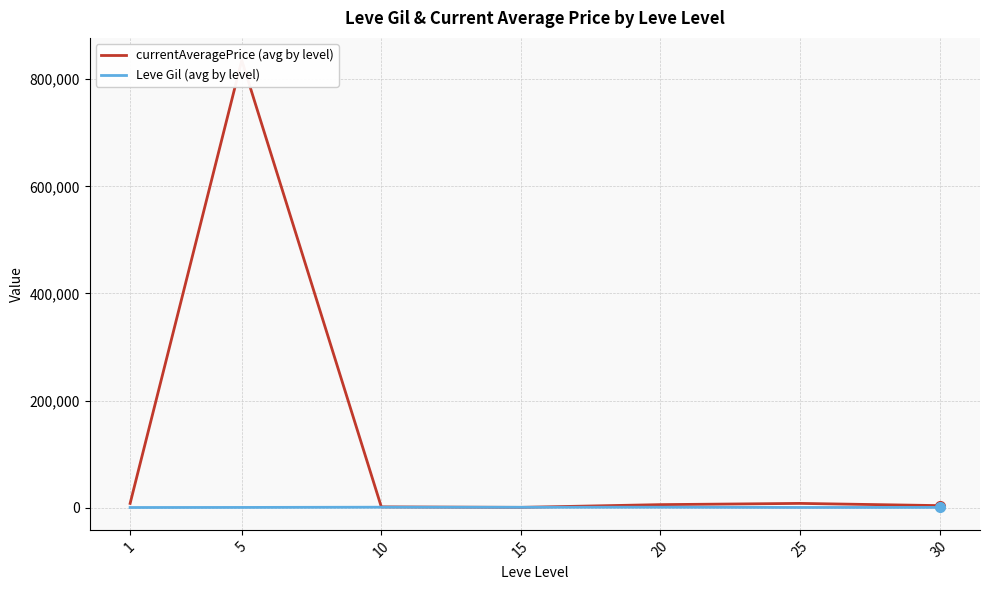

Count the number of data series in this chart.

2